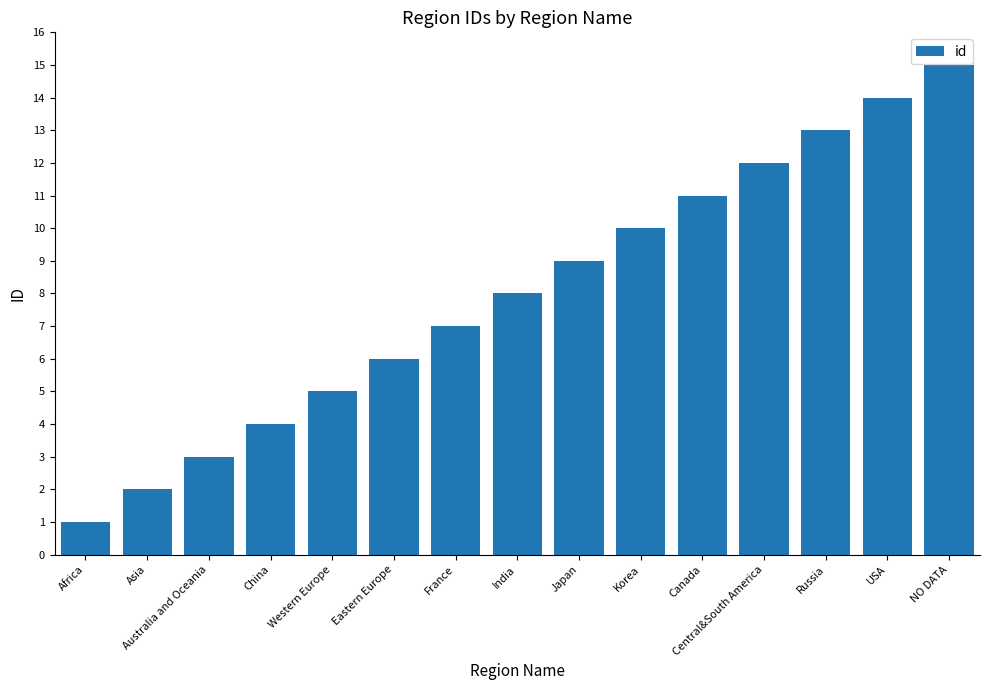

The value at Canada is 11. True or false?

True